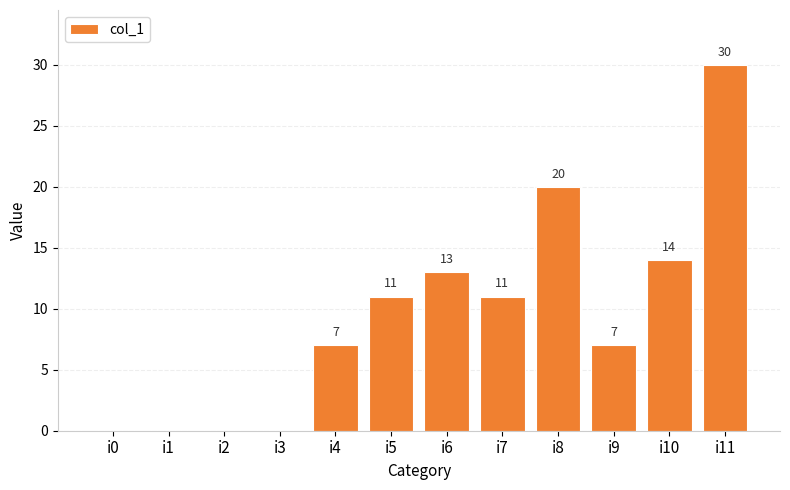

Between i3 and i11, which is larger?

i11